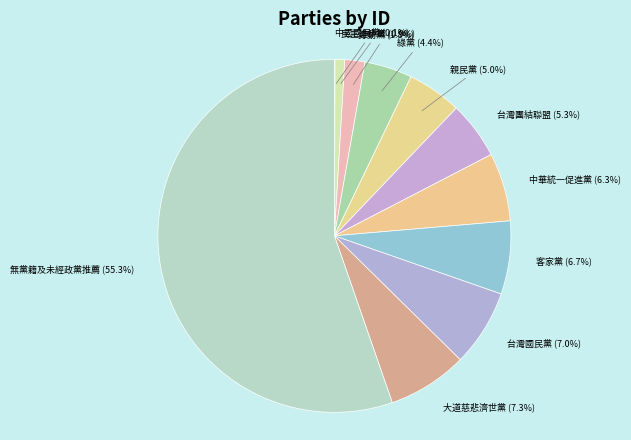

Is the sum of 無黨籍及未經政黨推薦 and 客家黨 greater than half?

Yes